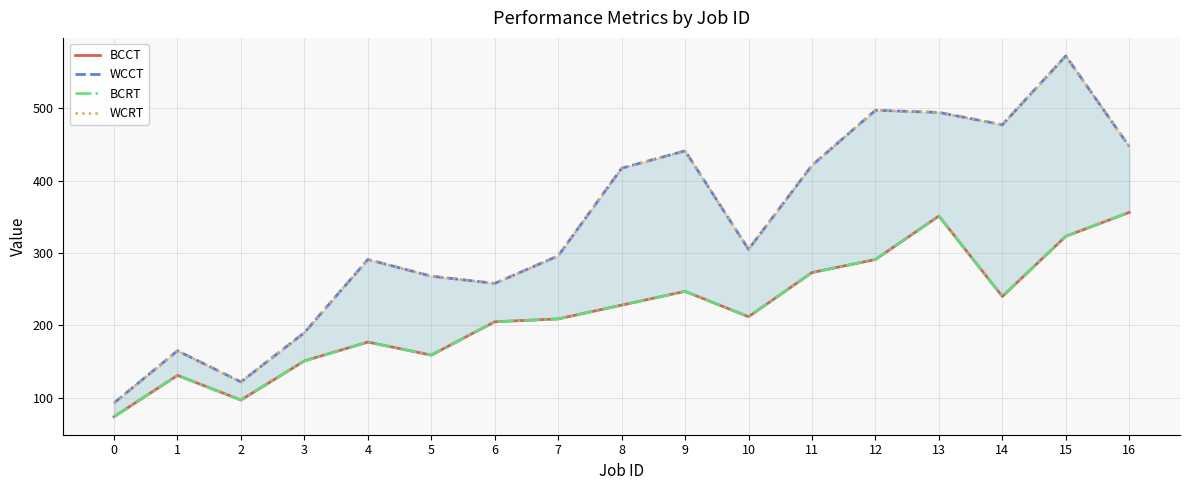

How many distinct data groups are displayed?

4